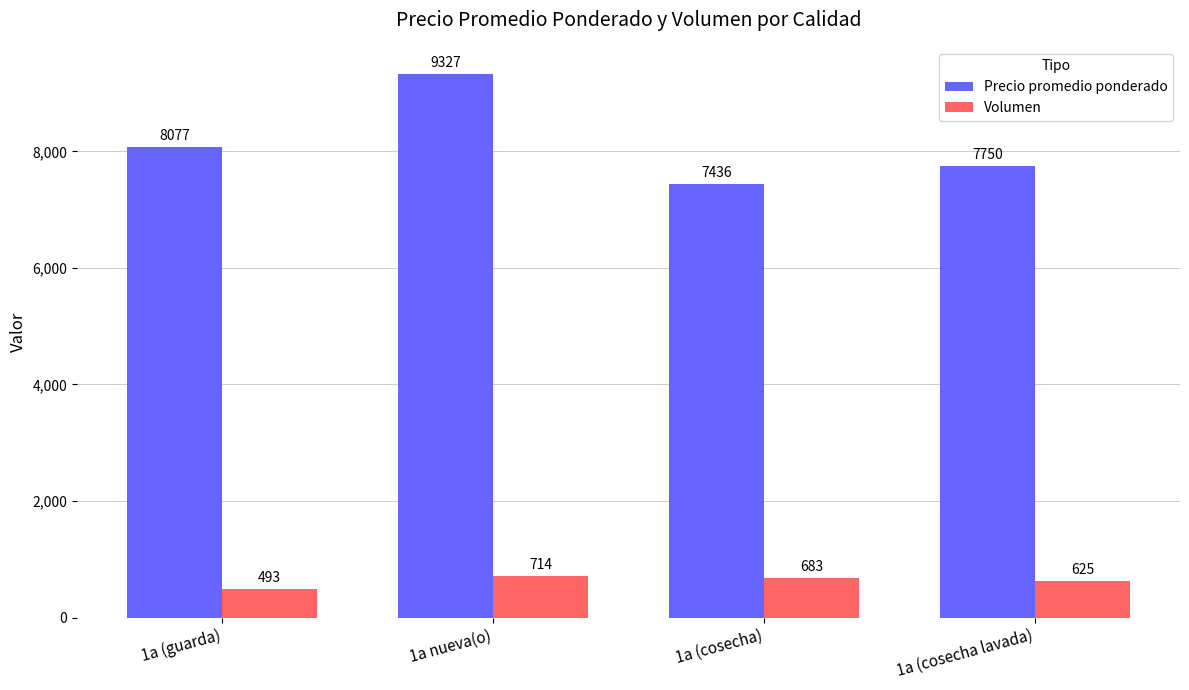

At 1a (cosecha lavada), list the series in order from smallest to largest.

Volumen, Precio promedio ponderado